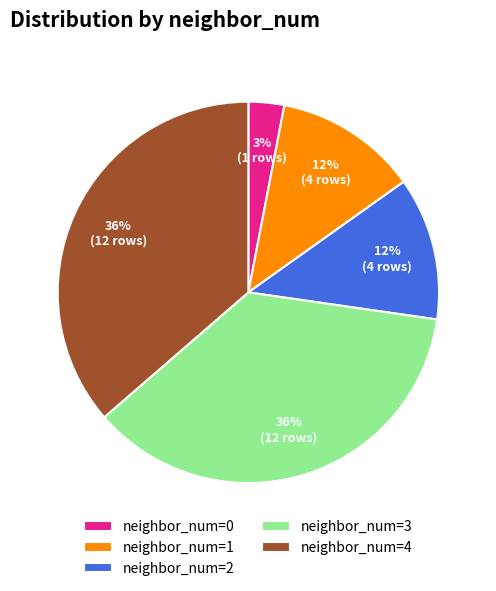

To the nearest percent, what is the difference between the largest and smallest slice percentages?

33%